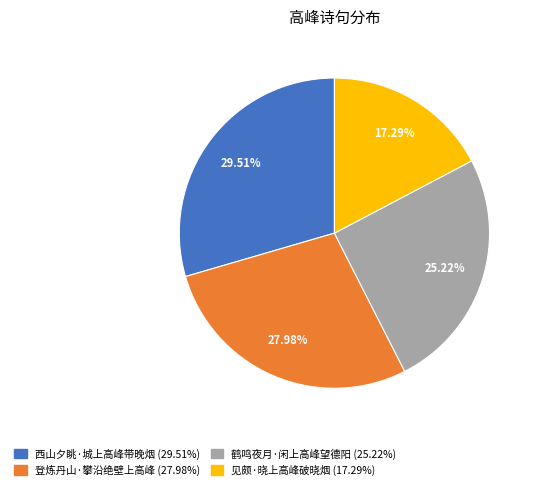

Combined, what portion of the pie is 西山夕眺·城上高峰带晚烟 and 鹤鸣夜月·闲上高峰望德阳?

54.7%